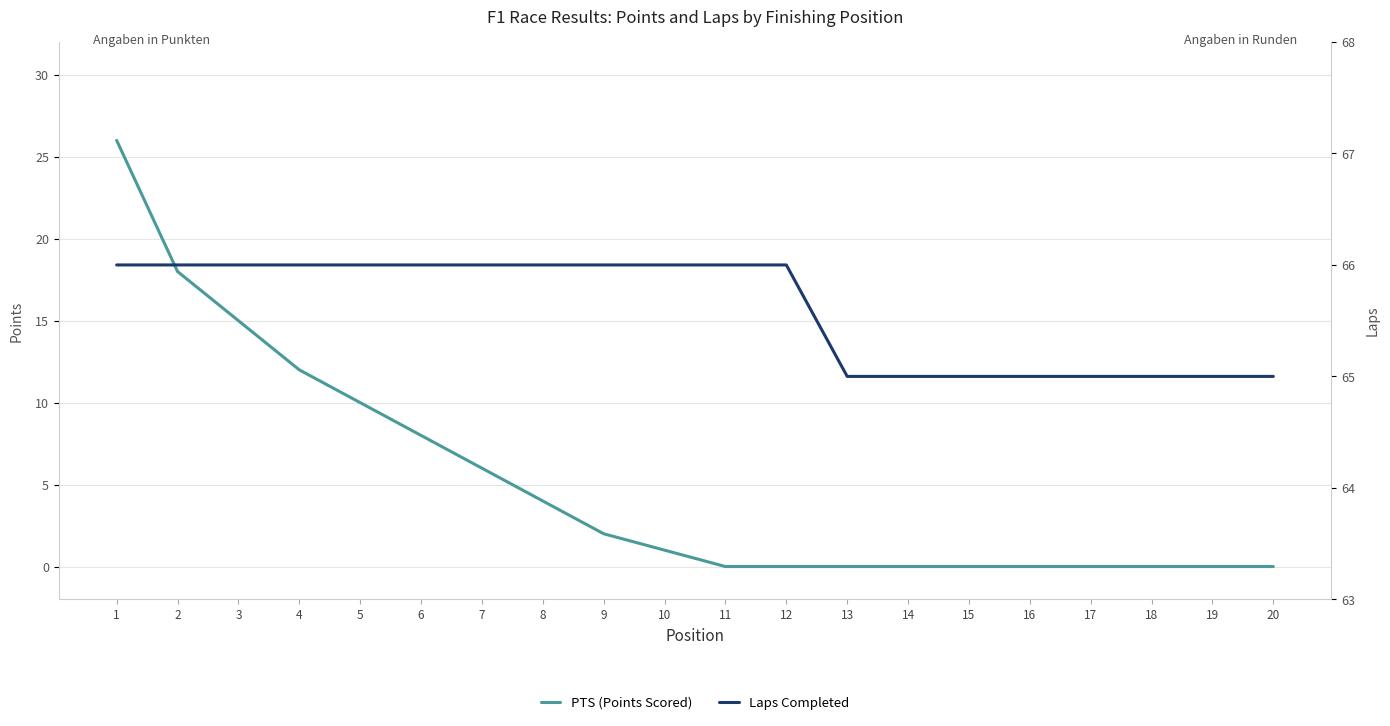

True or false: Laps Completed and PTS (Points Scored) cross at least once.

False